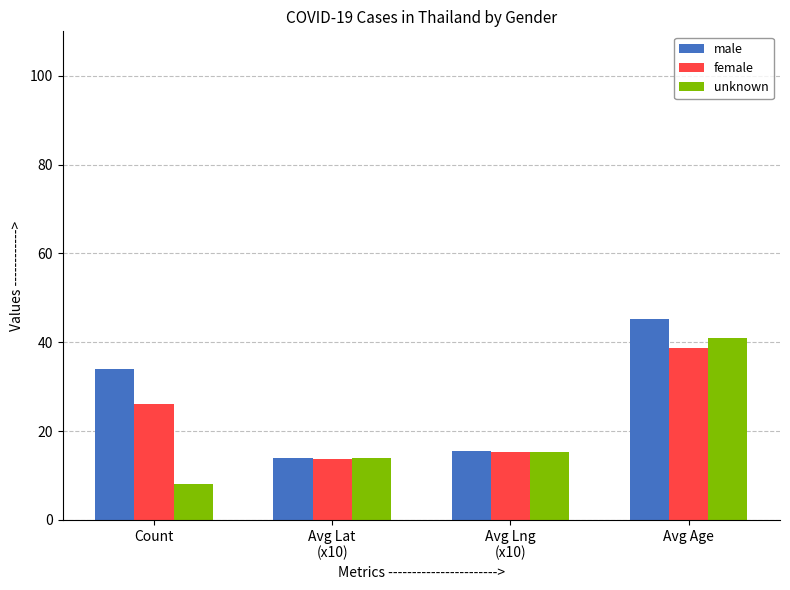

Rank the series at Count from lowest to highest value.

unknown, female, male